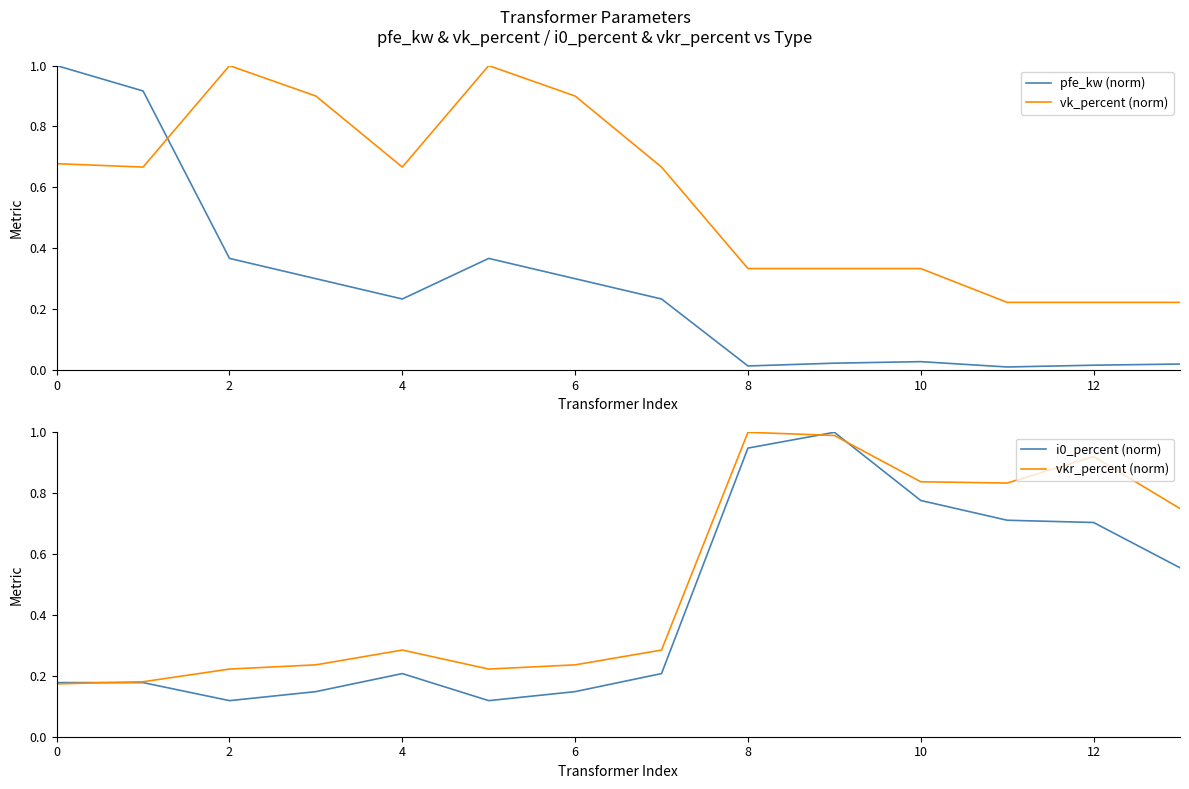

What is the label of the 8th point from the left?

7